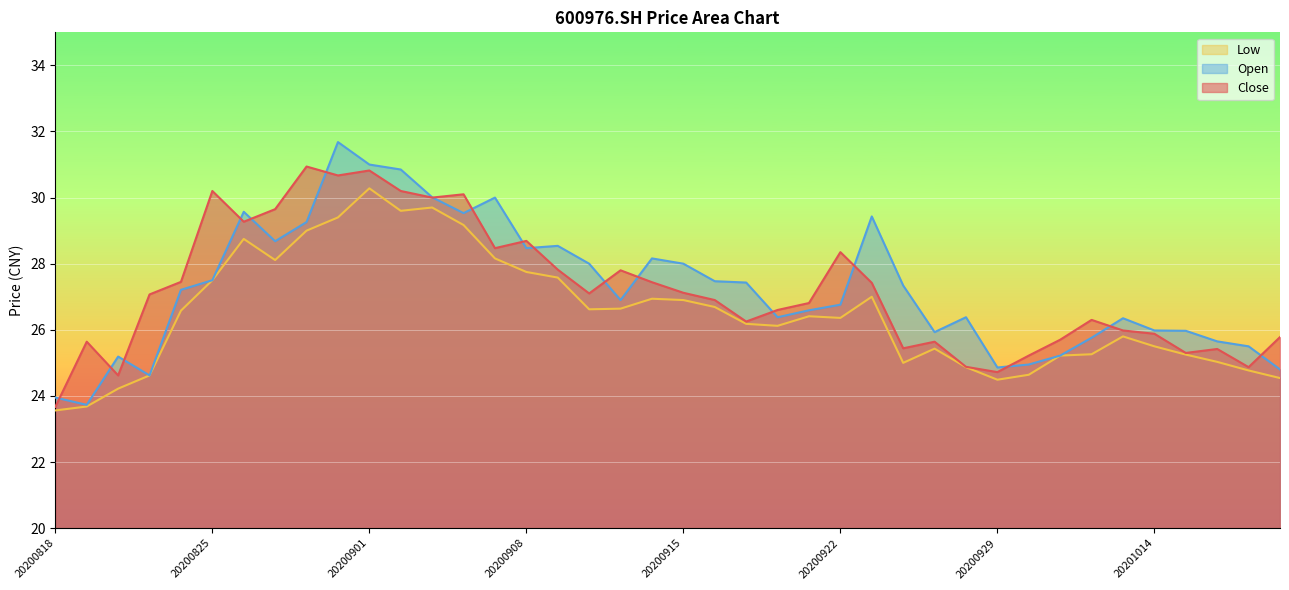

Reading left to right, what are all the values shown in this chart?

close: 20200818=23.7	20200819=25.6	20200820=24.6	20200821=27.1	20200824=27.4	20200825=30.2	20200826=29.3	20200827=29.6	20200828=30.9	20200831=30.7	20200901=30.8	20200902=30.2	20200903=30.0	20200904=30.1	20200907=28.5	20200908=28.7	20200909=27.8	20200910=27.1	20200911=27.8	20200914=27.4	20200915=27.1	20200916=26.9	20200917=26.2	20200918=26.6	20200921=26.8	20200922=28.4	20200923=27.4	20200924=25.4	20200925=25.6	20200928=24.9	20200929=24.7	20200930=25.2	20201009=25.7	20201012=26.3	20201013=26.0	20201014=25.9	20201015=25.3	20201016=25.4	20201019=24.9	20201020=25.8
open: 20200818=23.9	20200819=23.7	20200820=25.2	20200821=24.6	20200824=27.2	20200825=27.5	20200826=29.6	20200827=28.7	20200828=29.3	20200831=31.7	20200901=31.0	20200902=30.9	20200903=30.0	20200904=29.5	20200907=30.0	20200908=28.5	20200909=28.5	20200910=28.0	20200911=26.9	20200914=28.2	20200915=28.0	20200916=27.5	20200917=27.4	20200918=26.4	20200921=26.6	20200922=26.8	20200923=29.4	20200924=27.3	20200925=25.9	20200928=26.4	20200929=24.9	20200930=24.9	20201009=25.2	20201012=25.8	20201013=26.4	20201014=26.0	20201015=26.0	20201016=25.6	20201019=25.5	20201020=24.8
low: 20200818=23.6	20200819=23.7	20200820=24.2	20200821=24.6	20200824=26.6	20200825=27.5	20200826=28.8	20200827=28.1	20200828=29.0	20200831=29.4	20200901=30.3	20200902=29.6	20200903=29.7	20200904=29.2	20200907=28.2	20200908=27.8	20200909=27.6	20200910=26.6	20200911=26.6	20200914=26.9	20200915=26.9	20200916=26.7	20200917=26.2	20200918=26.1	20200921=26.4	20200922=26.4	20200923=27.0	20200924=25.0	20200925=25.4	20200928=24.9	20200929=24.5	20200930=24.6	20201009=25.2	20201012=25.3	20201013=25.8	20201014=25.5	20201015=25.2	20201016=25.0	20201019=24.8	20201020=24.5